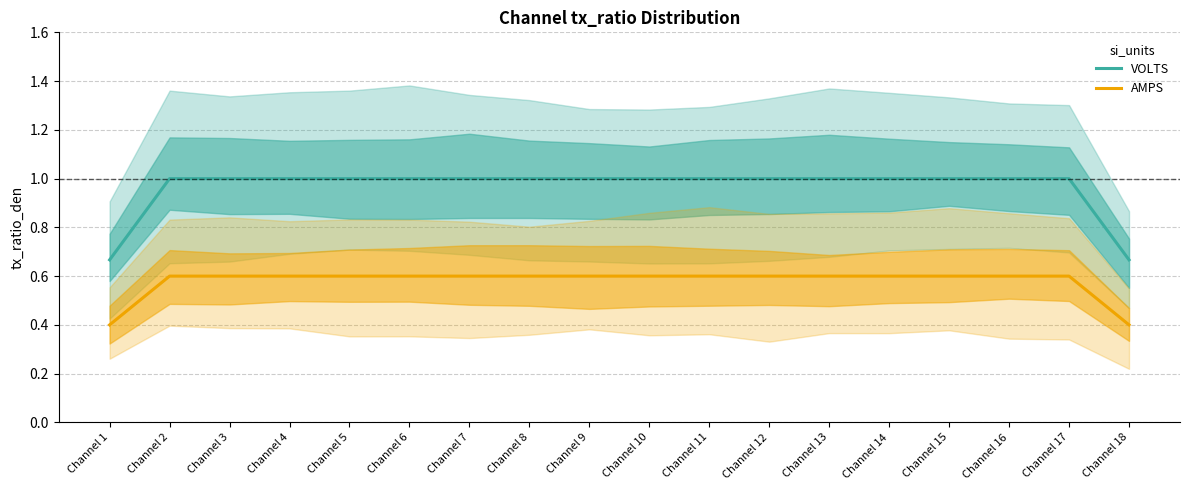

How many AMPS values are between 0 and 1?

18